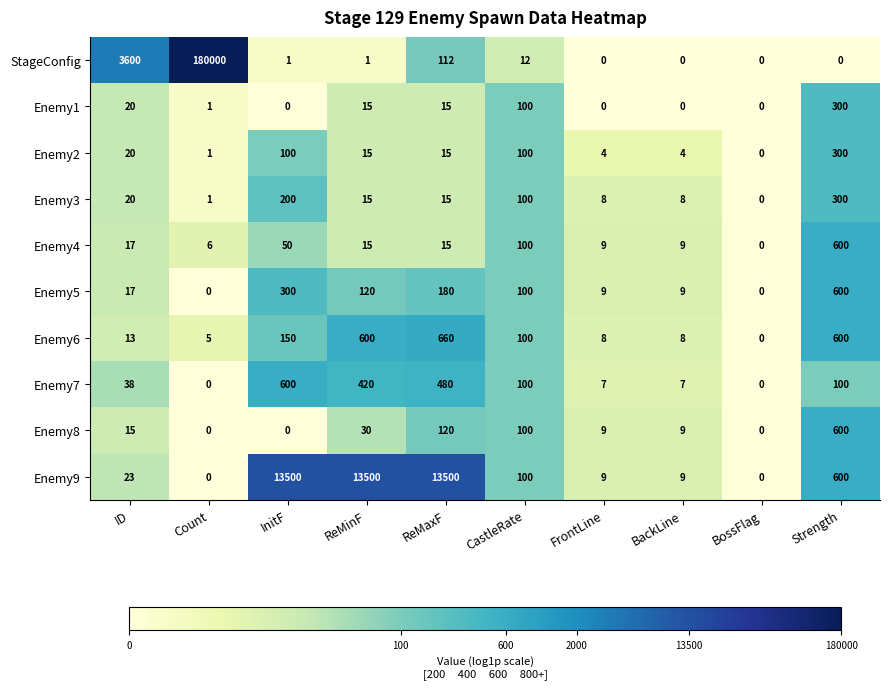

Which series has the largest range (max minus min)?

StageConfig